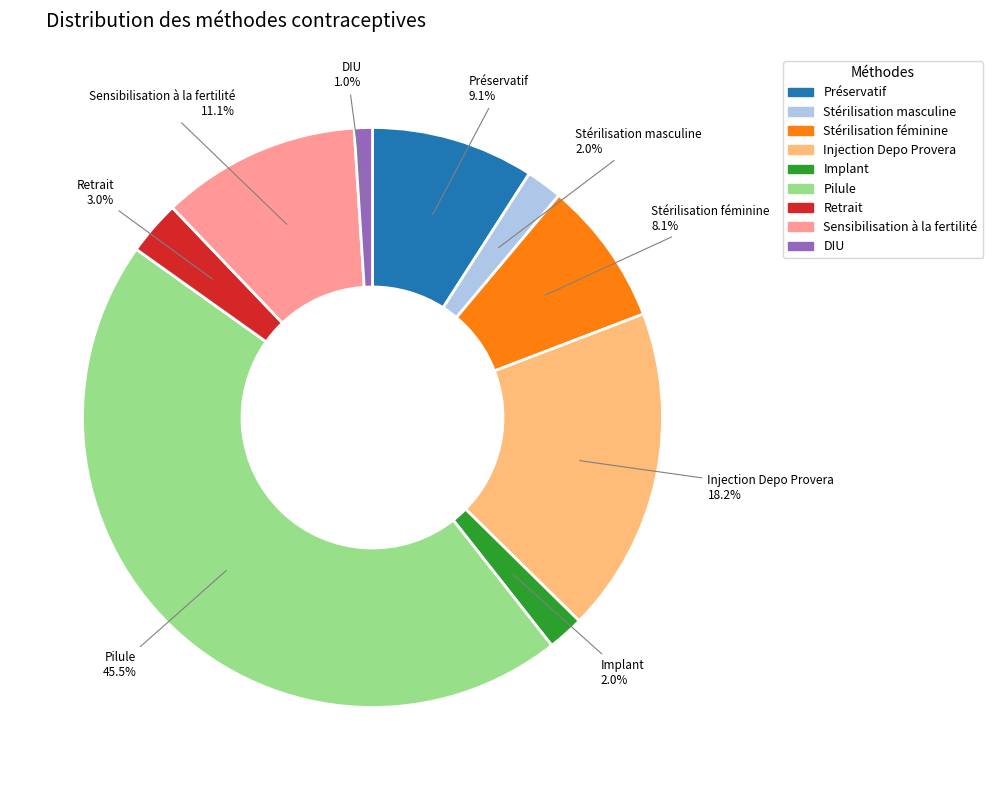

Count the number of slices in the pie.

9